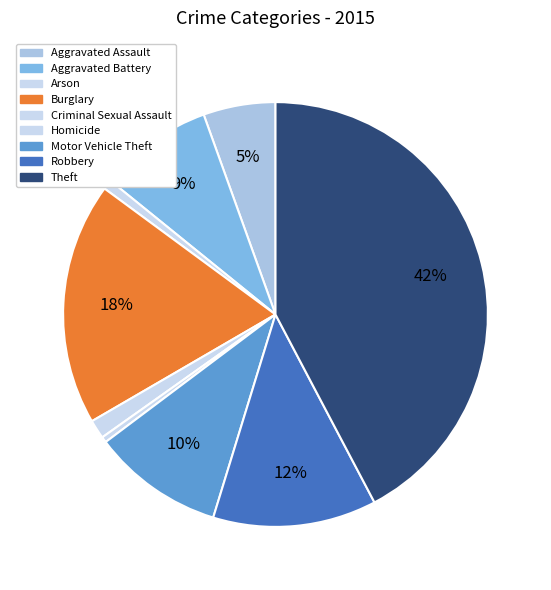

How many slices are in this pie chart?

9